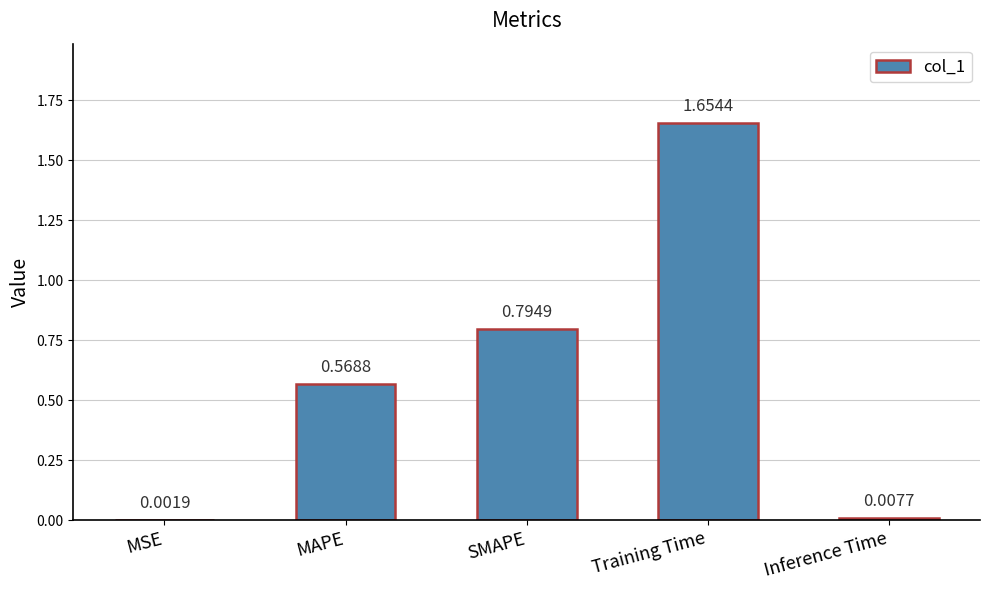

Are the bars horizontal?

No